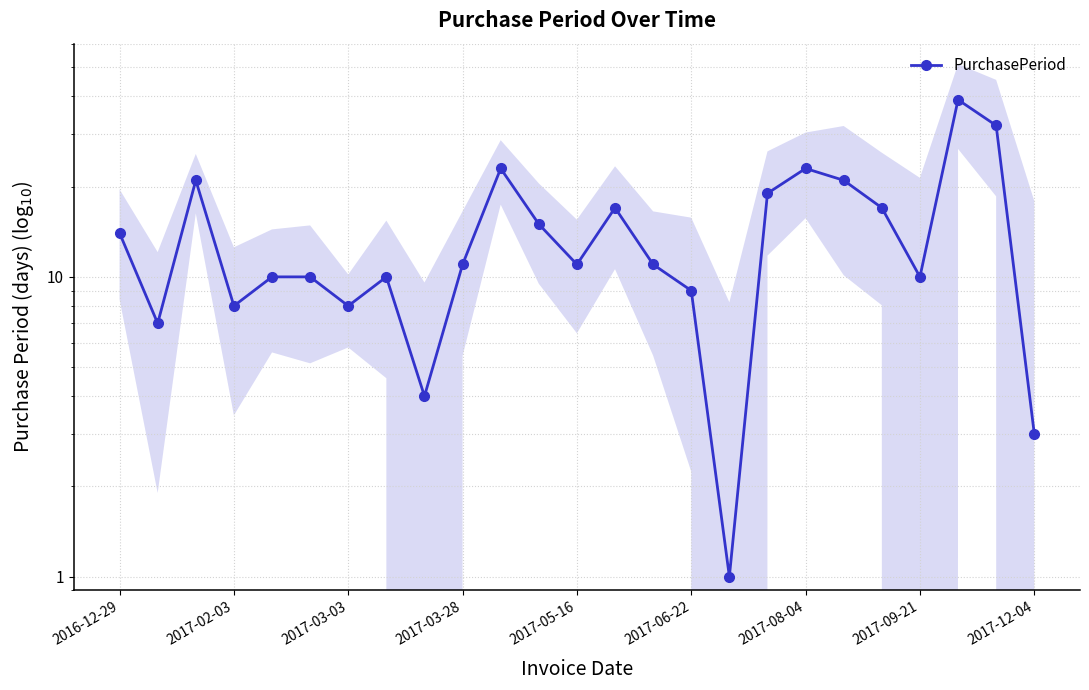

What is the difference between the values at 2017-02-03 and 2017-05-16?

3